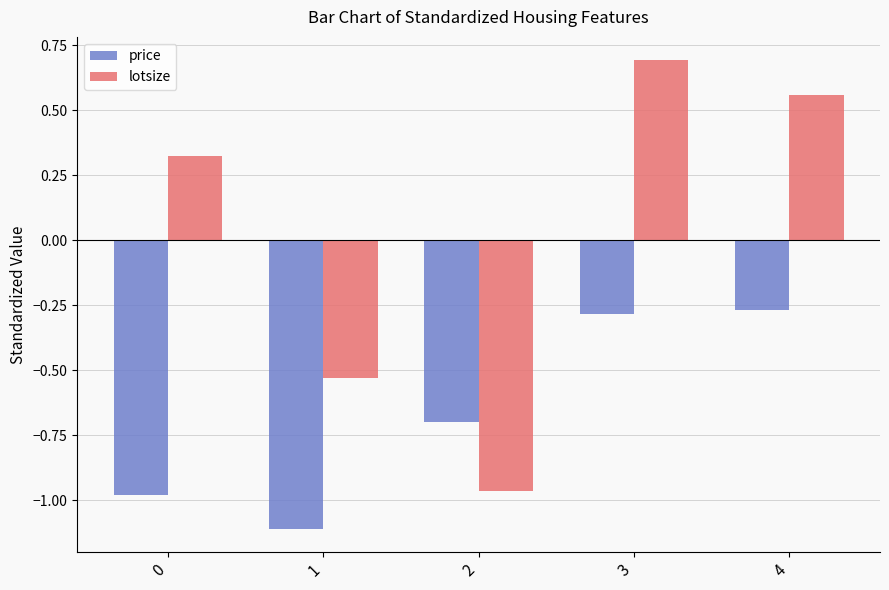

What is the difference between the lotsize values at 0 and 2?

1.3